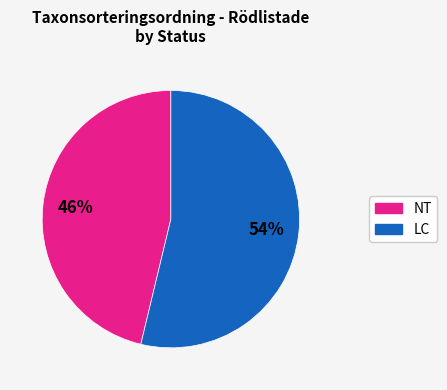

How many slices are in this pie chart?

2